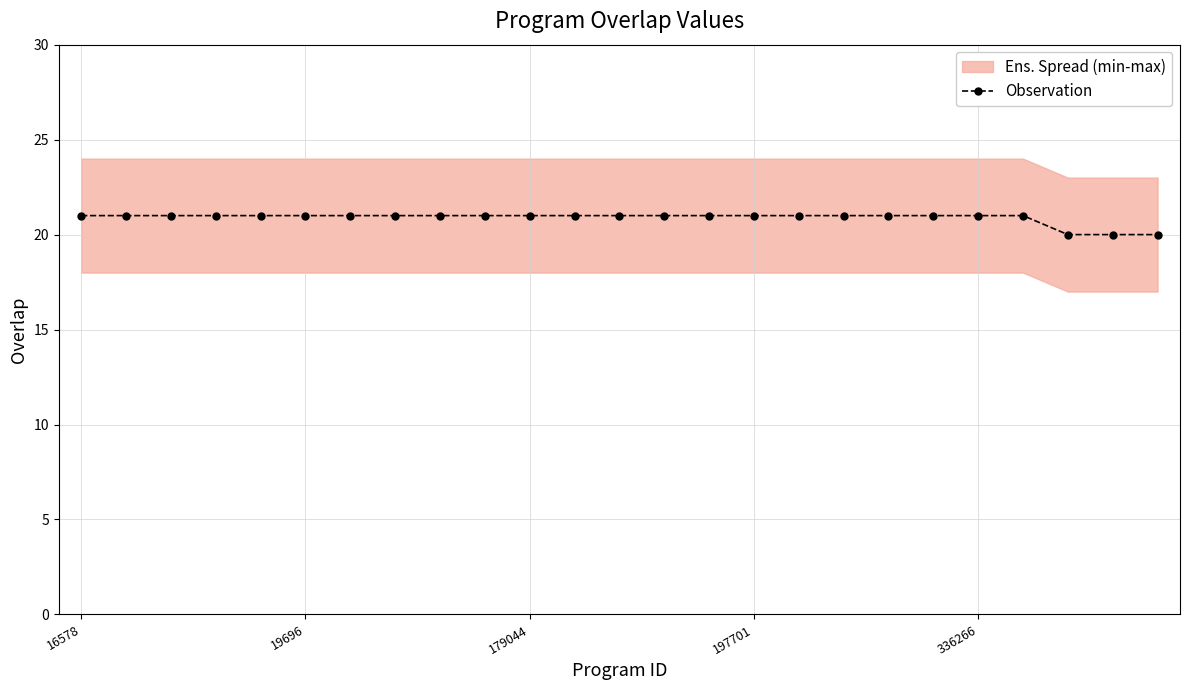

At which category does the chart reach its peak across all series?

16578